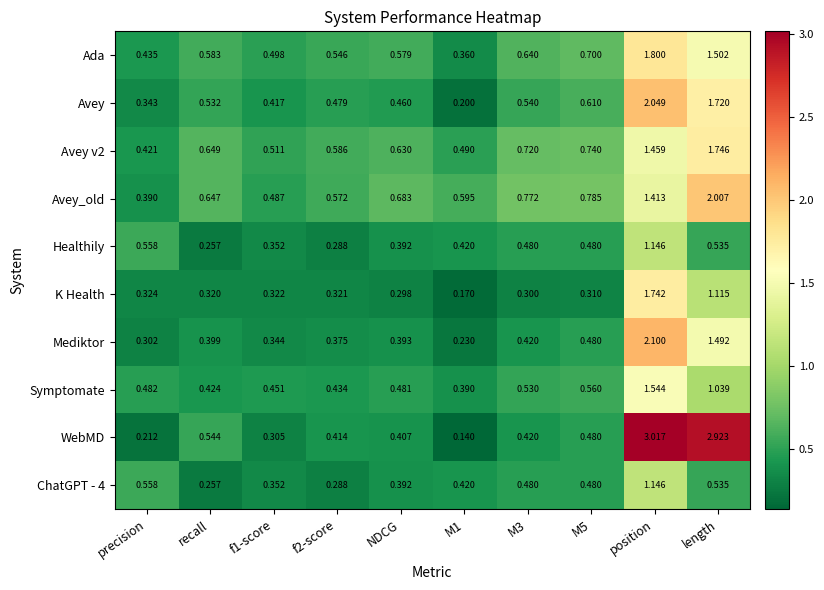

Which category has the highest value in the Healthily series?

position